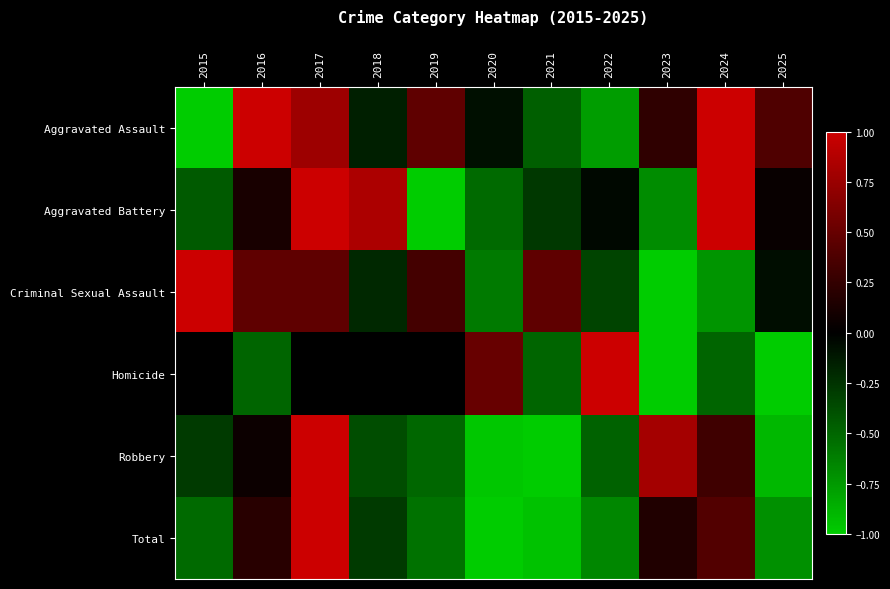

Reading left to right, extract all data points from this chart.

Aggravated Assault: 2015=-1.0	2016=1.0	2017=0.8	2018=-0.2	2019=0.5	2020=-0.1	2021=-0.5	2022=-0.8	2023=0.2	2024=1.0	2025=0.4
Aggravated Battery: 2015=-0.4	2016=0.1	2017=1.0	2018=0.8	2019=-1.0	2020=-0.5	2021=-0.3	2022=-0.0	2023=-0.7	2024=1.0	2025=0.0
Criminal Sexual Assault: 2015=1.0	2016=0.5	2017=0.5	2018=-0.2	2019=0.3	2020=-0.6	2021=0.5	2022=-0.3	2023=-1.0	2024=-0.7	2025=-0.1
Homicide: 2015=0.0	2016=-0.5	2017=0.0	2018=0.0	2019=0.0	2020=0.5	2021=-0.5	2022=1.0	2023=-1.0	2024=-0.5	2025=-1.0
Robbery: 2015=-0.3	2016=0.1	2017=1.0	2018=-0.4	2019=-0.5	2020=-1.0	2021=-1.0	2022=-0.5	2023=0.8	2024=0.3	2025=-0.9
Total: 2015=-0.5	2016=0.2	2017=1.0	2018=-0.3	2019=-0.6	2020=-1.0	2021=-0.9	2022=-0.7	2023=0.2	2024=0.4	2025=-0.7